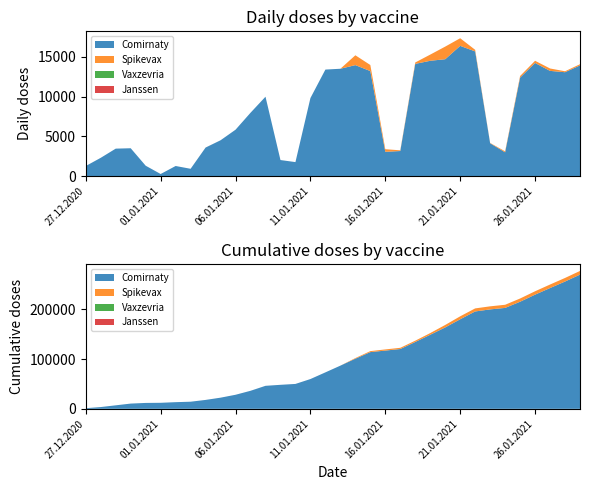

Reading left to right, what are all the values shown in this chart?

Comirnaty: 1269	2301	3455	3504	1306	263	1272	920	3590	4507	5836	7966	9985	2019	1761	9817	13399	13501	13959	13209	3057	3154	14114	14504	14702	16380	15684	4131	2993	12392	14229	13234	13065	13921
Spikevax: 0	0	0	0	0	1	0	0	5	1	0	1	0	2	0	0	0	0	1237	764	326	89	178	777	1585	961	199	41	124	199	275	303	121	152
Vaxzevria: 0	0	0	0	0	0	0	0	0	0	0	0	0	0	0	0	0	0	0	0	0	0	0	0	0	0	0	0	0	0	0	0	0	0
Janssen: 0	0	0	0	0	0	0	0	0	0	0	0	0	0	0	0	0	0	0	0	0	0	0	0	0	0	0	0	0	0	0	0	0	0